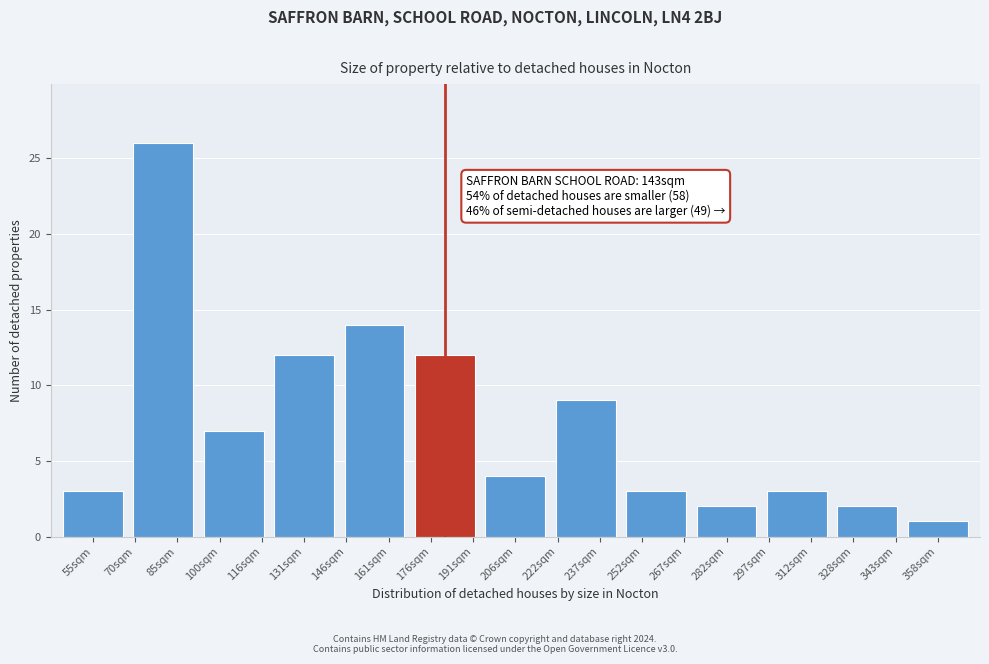

Reading right to left, transcribe all the data shown in this chart.

1	2	3	2	3	9	4	12	14	12	7	26	3